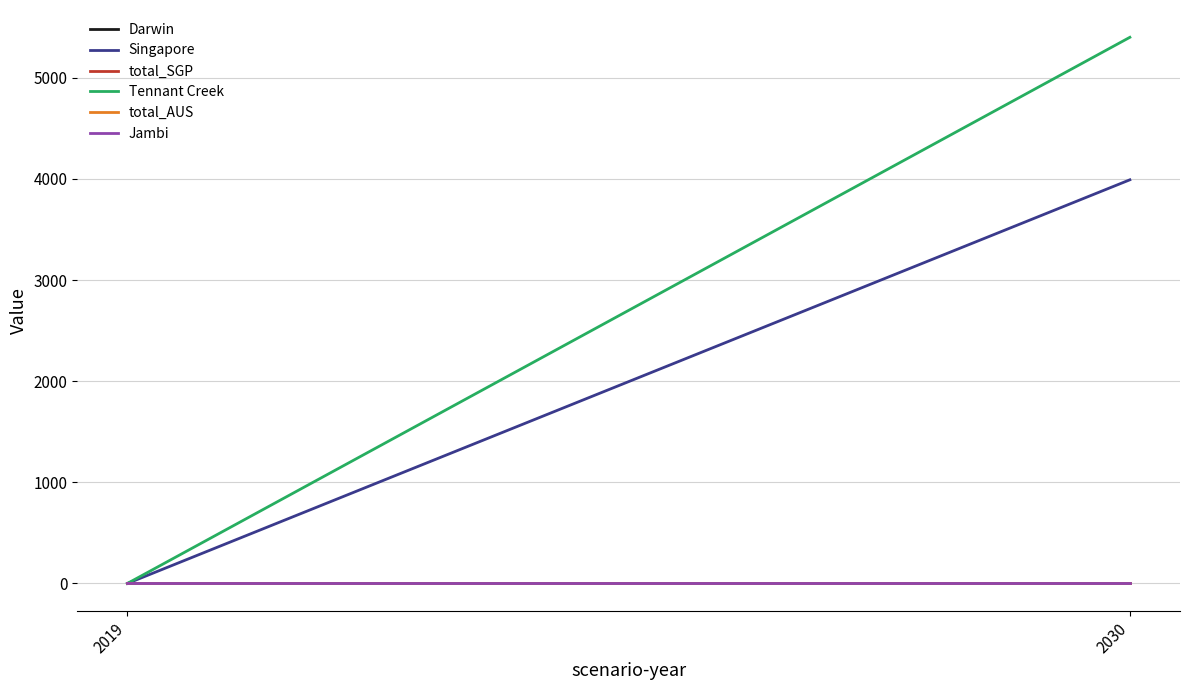

Which series has the widest spread of values?

Tennant Creek